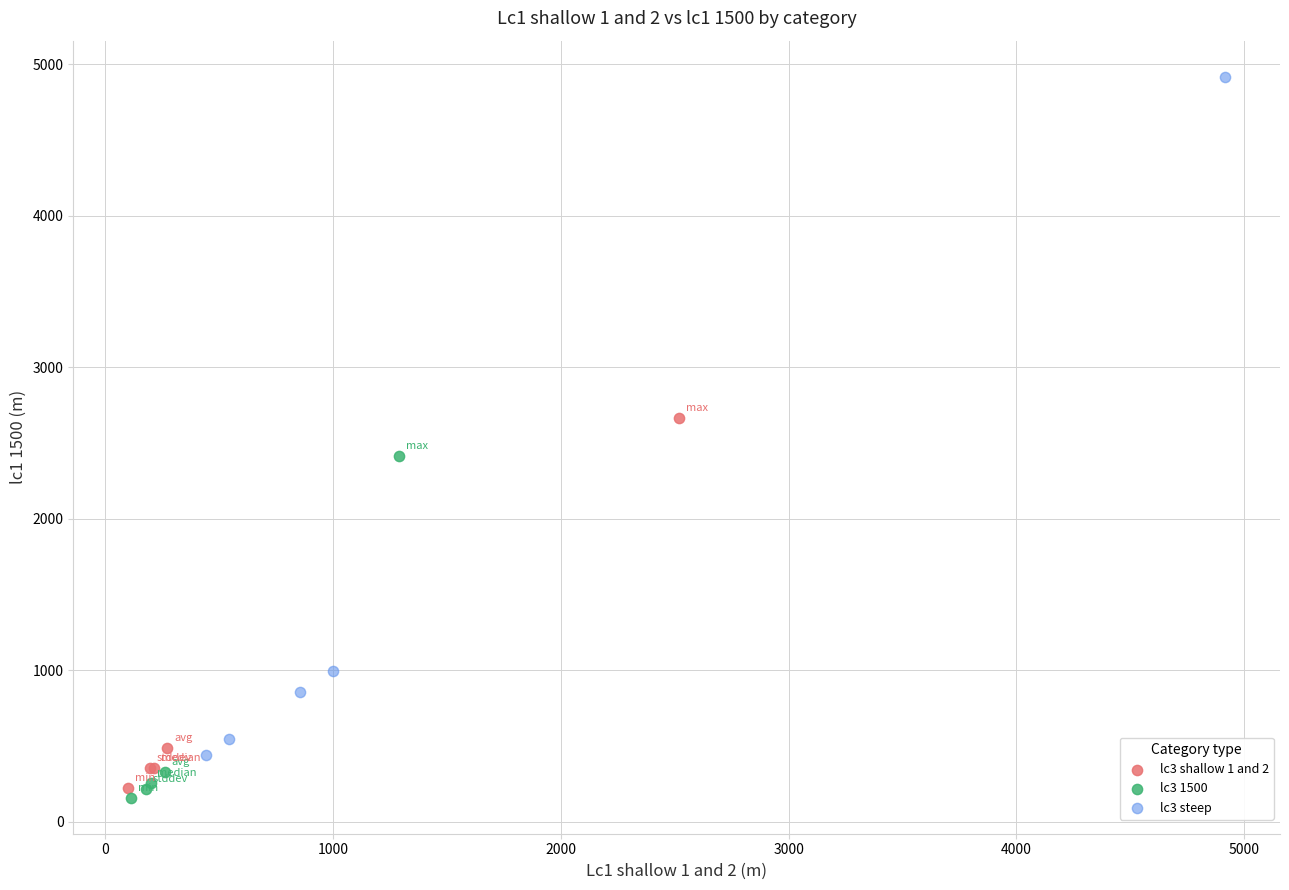

Which series reaches the maximum Y coordinate?

lc3 steep